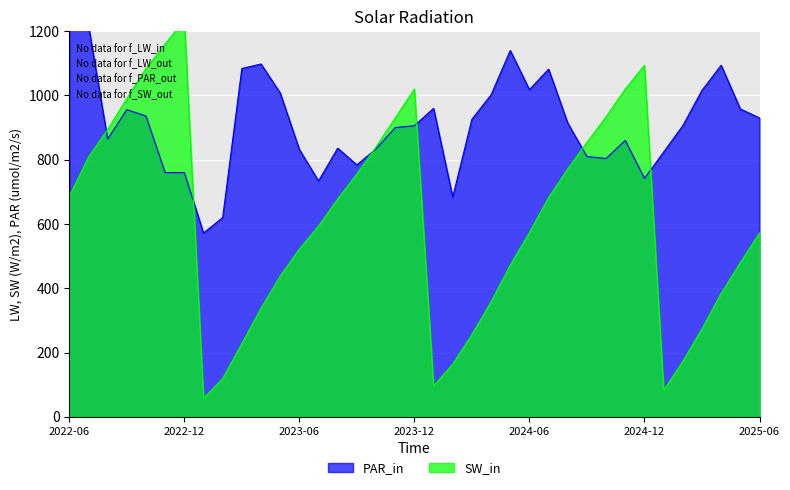

Rank the categories by SW_in value from lowest to highest.

2023-01, 2025-01, 2024-01, 2023-02, 2024-02, 2025-02, 2023-03, 2024-03, 2025-03, 2023-04, 2024-04, 2025-04, 2023-05, 2024-05, 2025-05, 2023-06, 2025-06, 2024-06, 2023-07, 2023-08, 2024-07, 2022-06, 2023-09, 2024-08, 2022-07, 2023-10, 2024-09, 2022-08, 2023-11, 2024-10, 2022-09, 2023-12, 2024-11, 2022-10, 2024-12, 2022-11, 2022-12